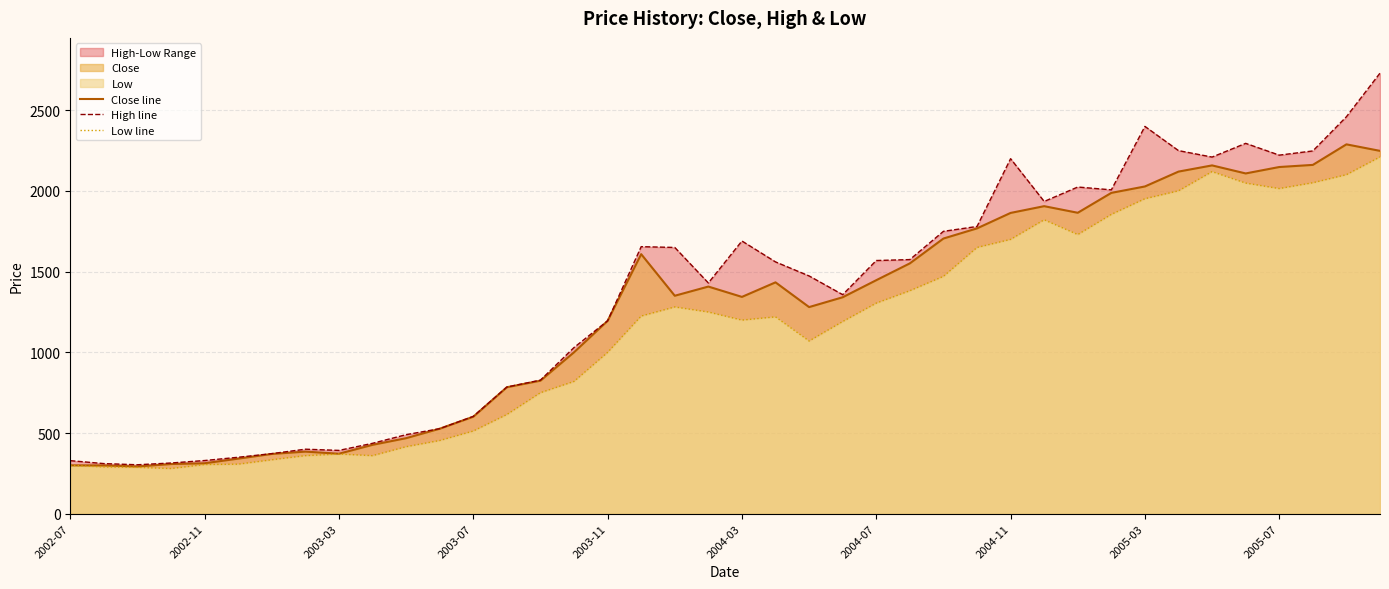

How many interior local valleys does the Low line series have?

6